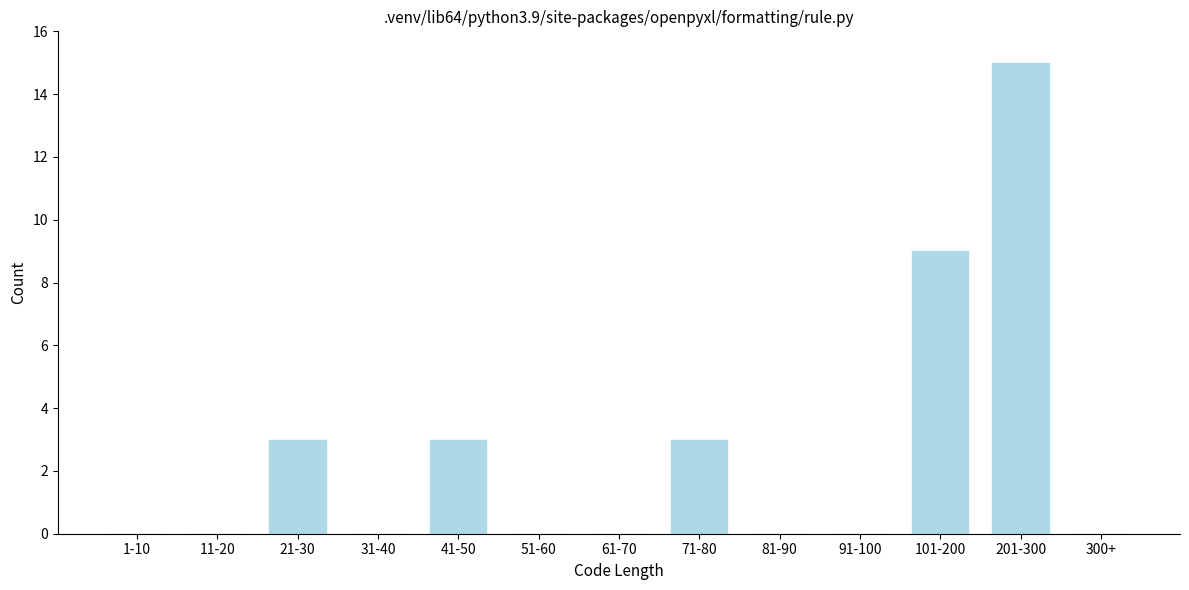

Reading right to left, extract all data points from this chart.

300+=0	201-300=15	101-200=9	91-100=0	81-90=0	71-80=3	61-70=0	51-60=0	41-50=3	31-40=0	21-30=3	11-20=0	1-10=0